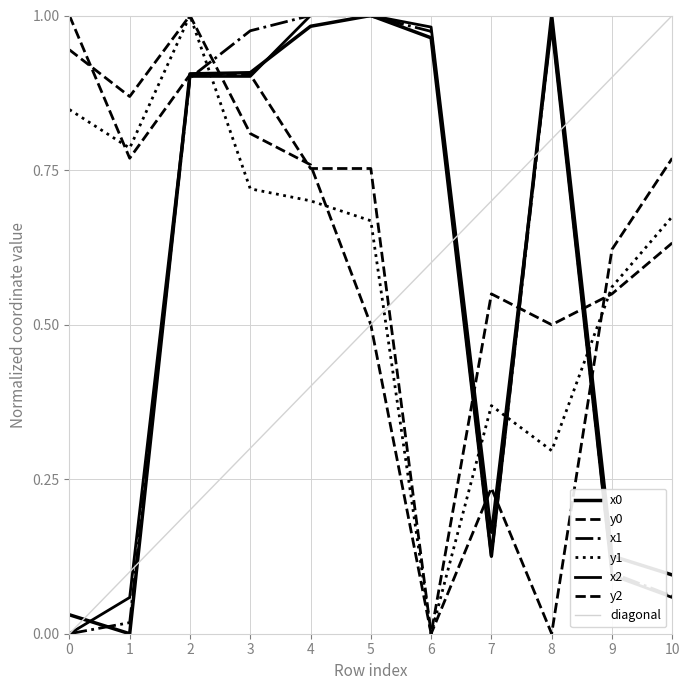

Rank the series at 7 from highest to lowest value.

y0, y1, y2, x2, x0, x1